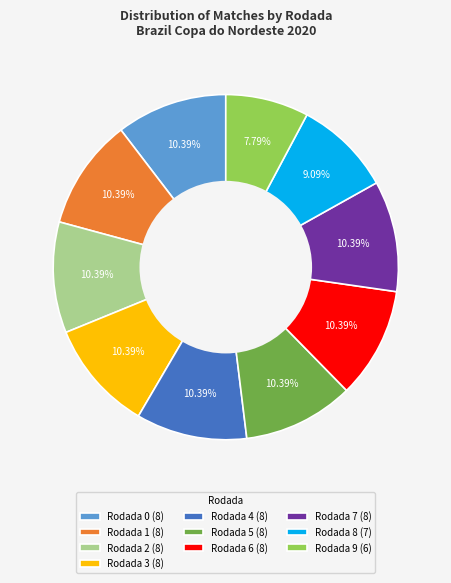

Does Rodada 8 account for over 50% of the chart?

No